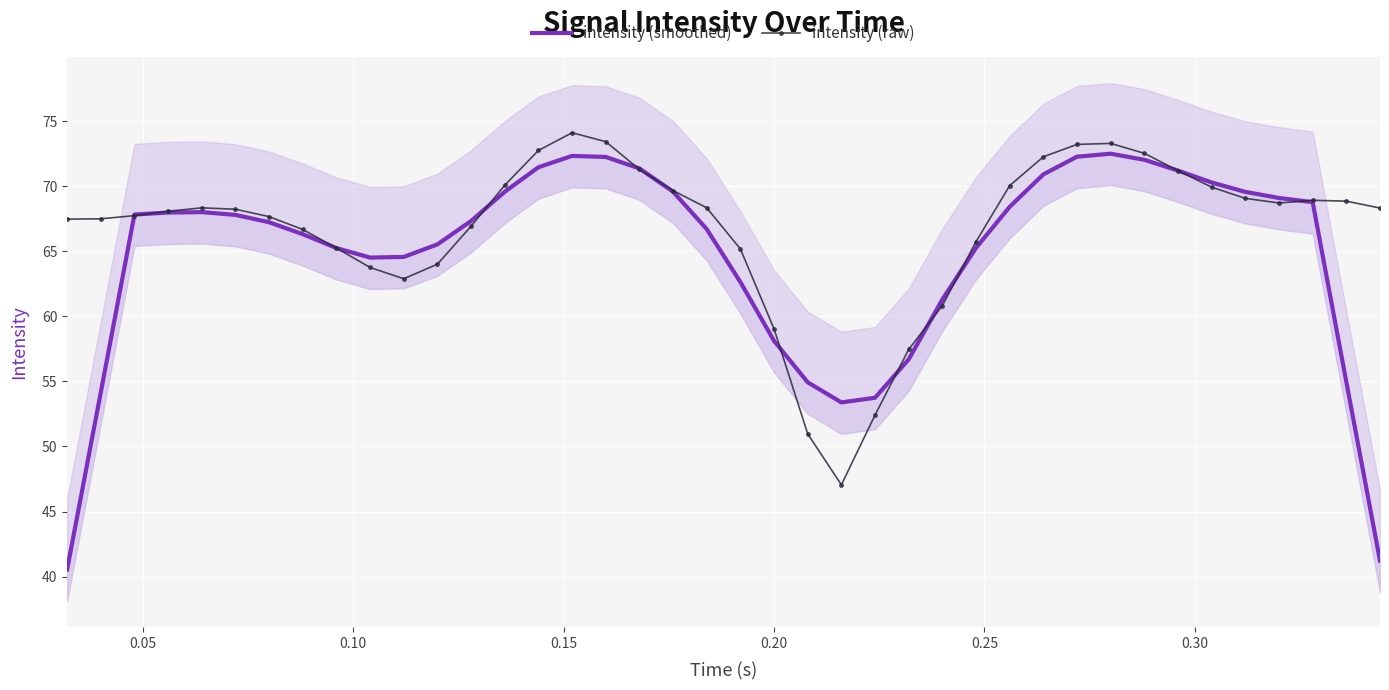

True or false: intensity (raw) has more than 2 points higher than both neighbors.

True